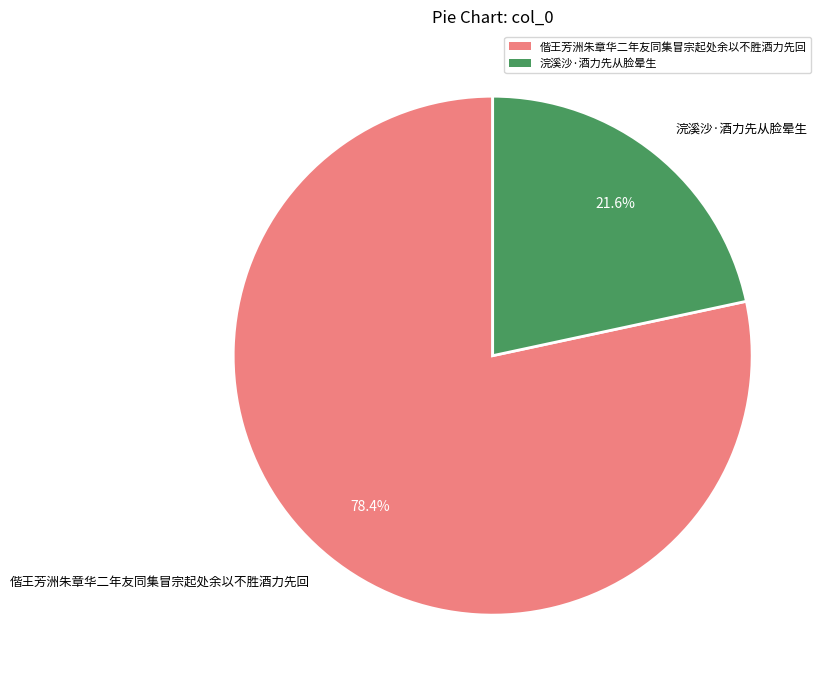

The 偕王芳洲朱章华二年友同集冒宗起处余以不胜酒力先回 slice represents 70% of the pie. True or false?

False